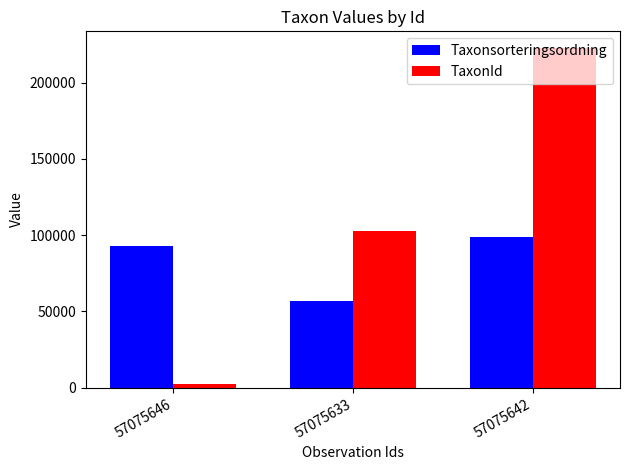

Which category has the highest value in the TaxonId series?

57075642